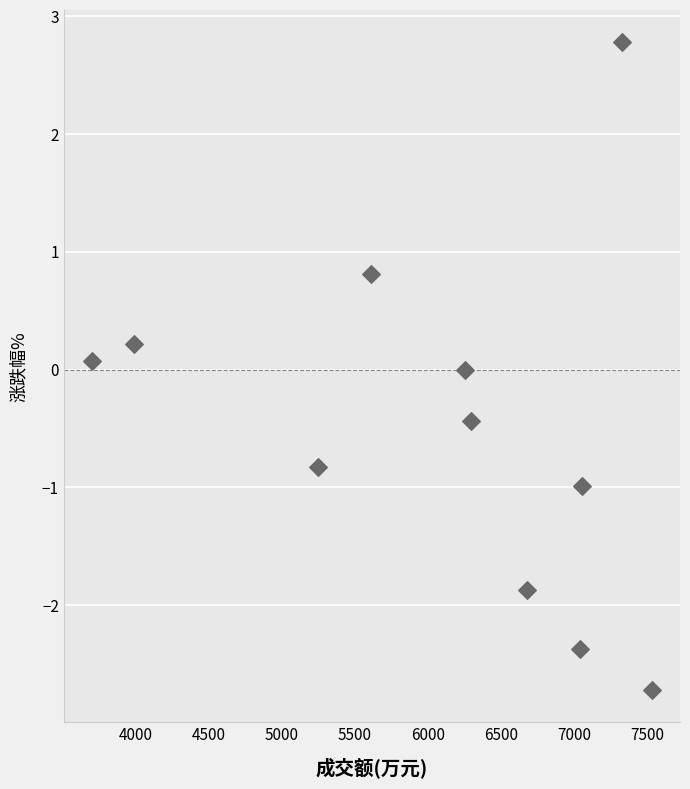

What is the average X value?

6066.9